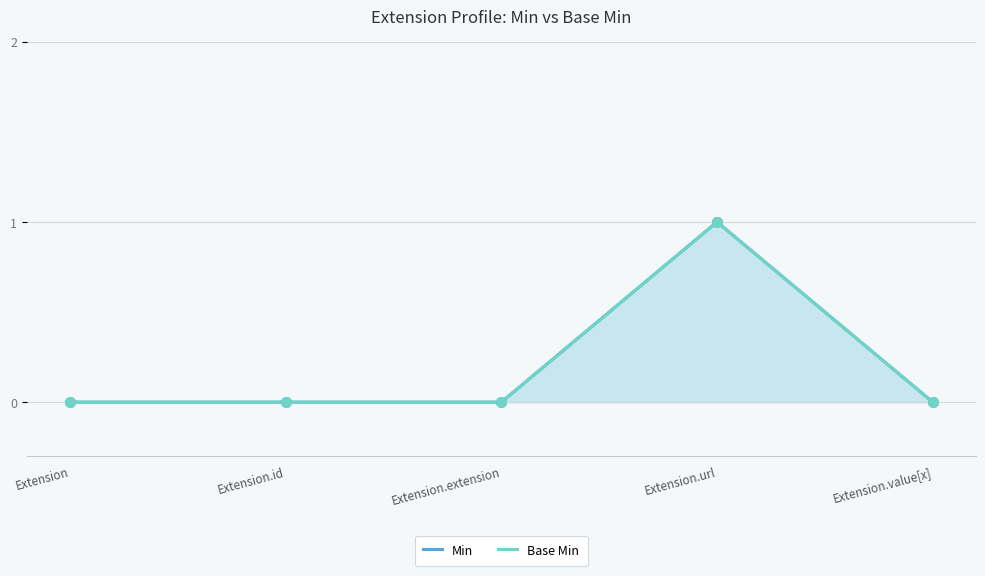

Which series reaches the maximum Y coordinate?

Min